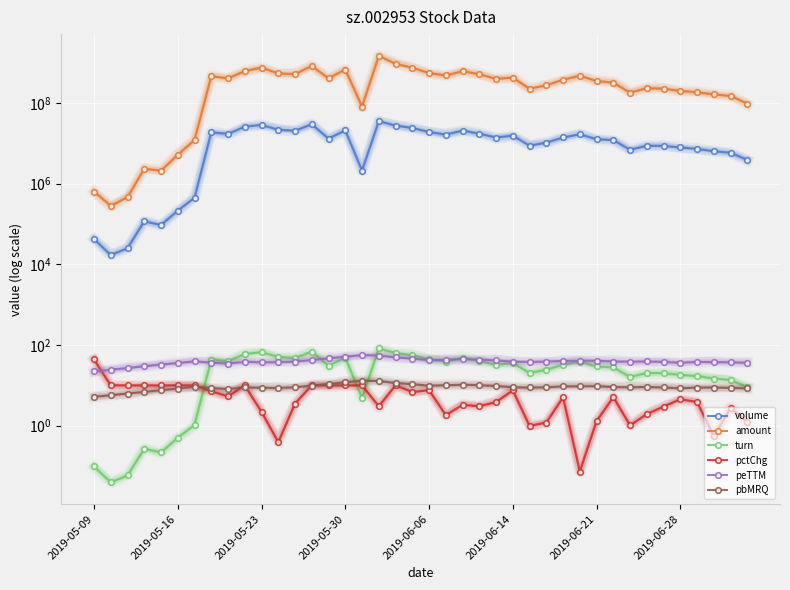

True or false: volume has a value of 29700124.0 at 13.

True